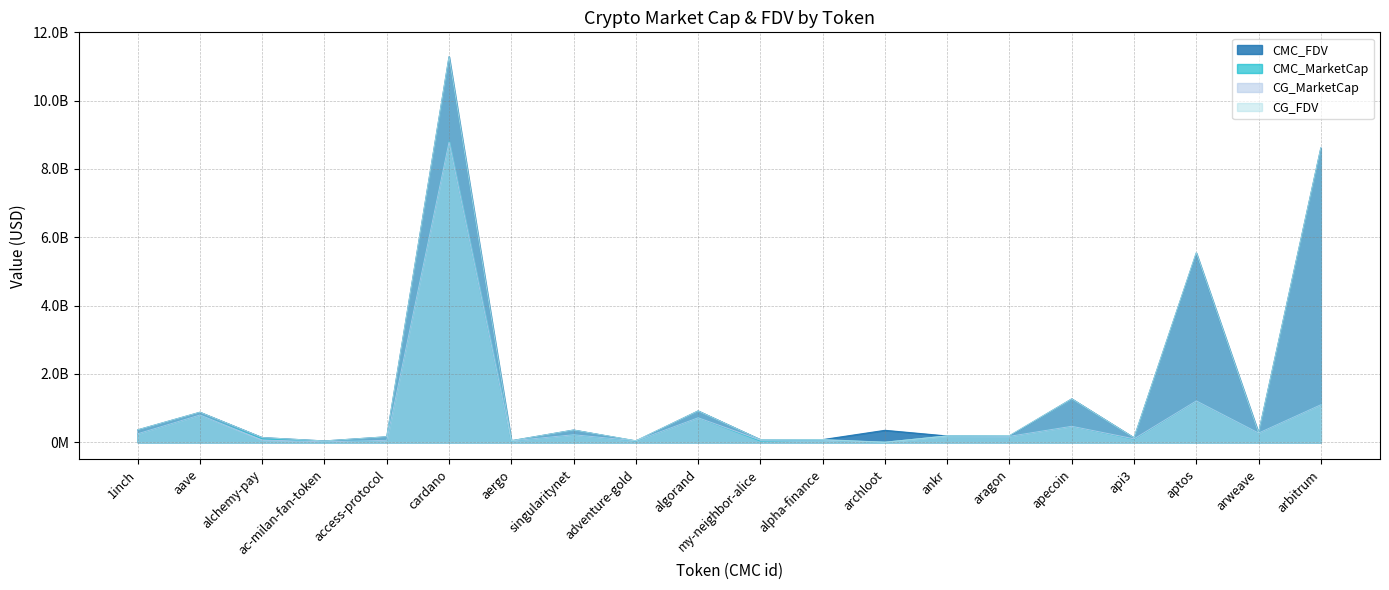

What is the label of the 18th point from the right?

alchemy-pay